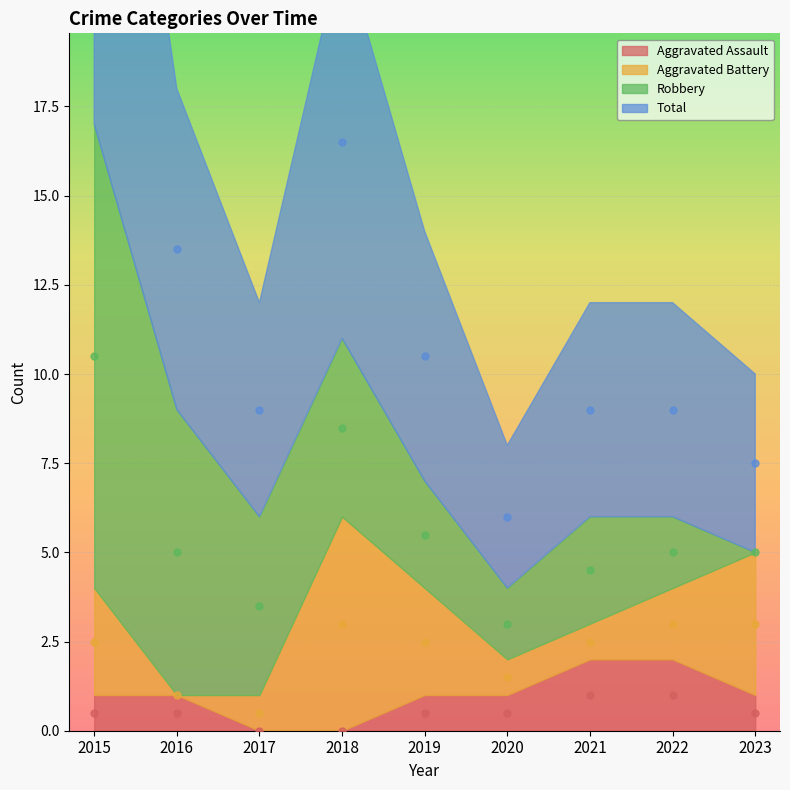

The Aggravated Battery series shows 2 at 2022. True or false?

True